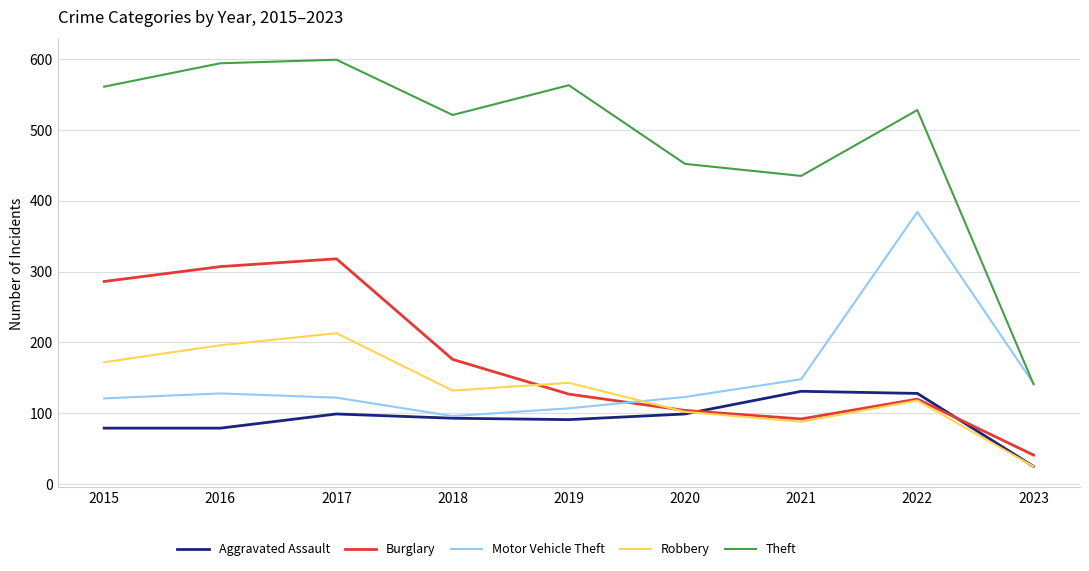

At which category does Motor Vehicle Theft reach its first local peak?

2016